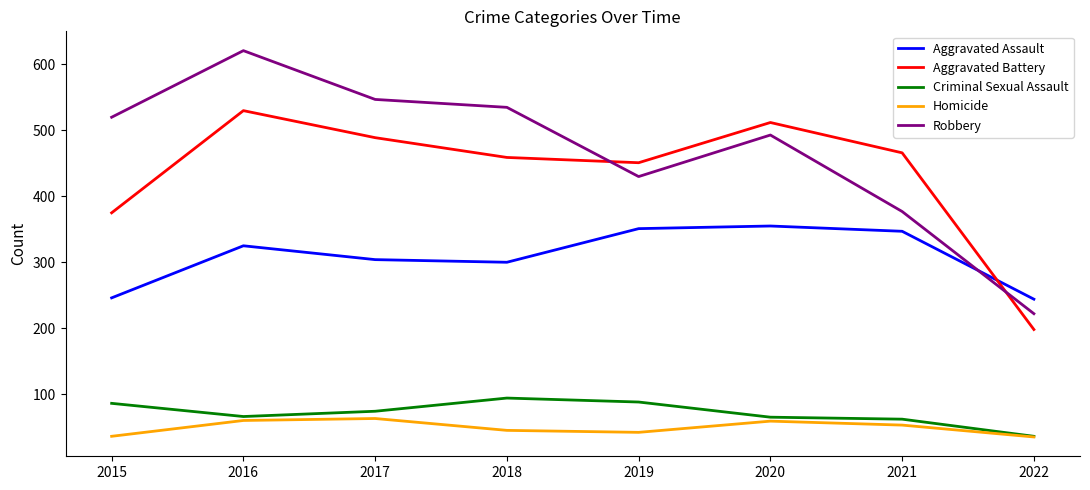

The value of Robbery at 2020 is 864. True or false?

False